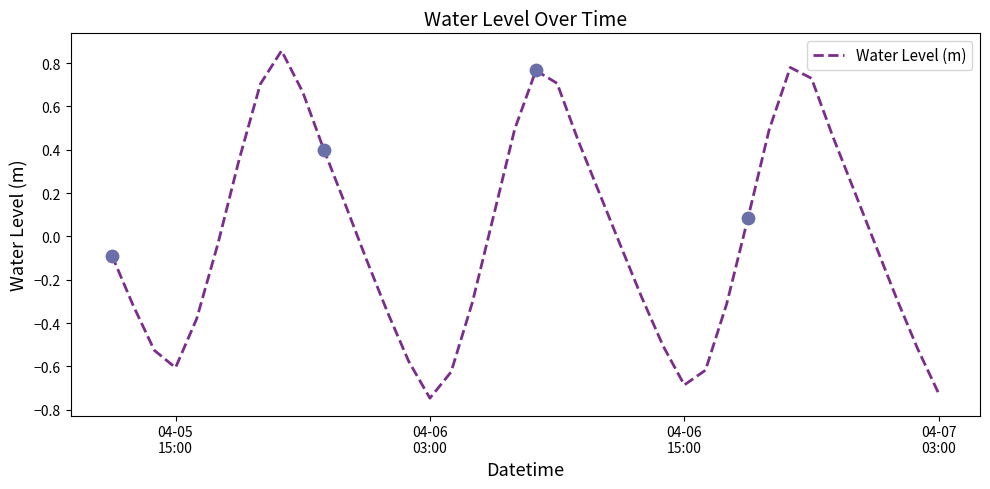

What is the difference between the maximum and minimum values?

1.6